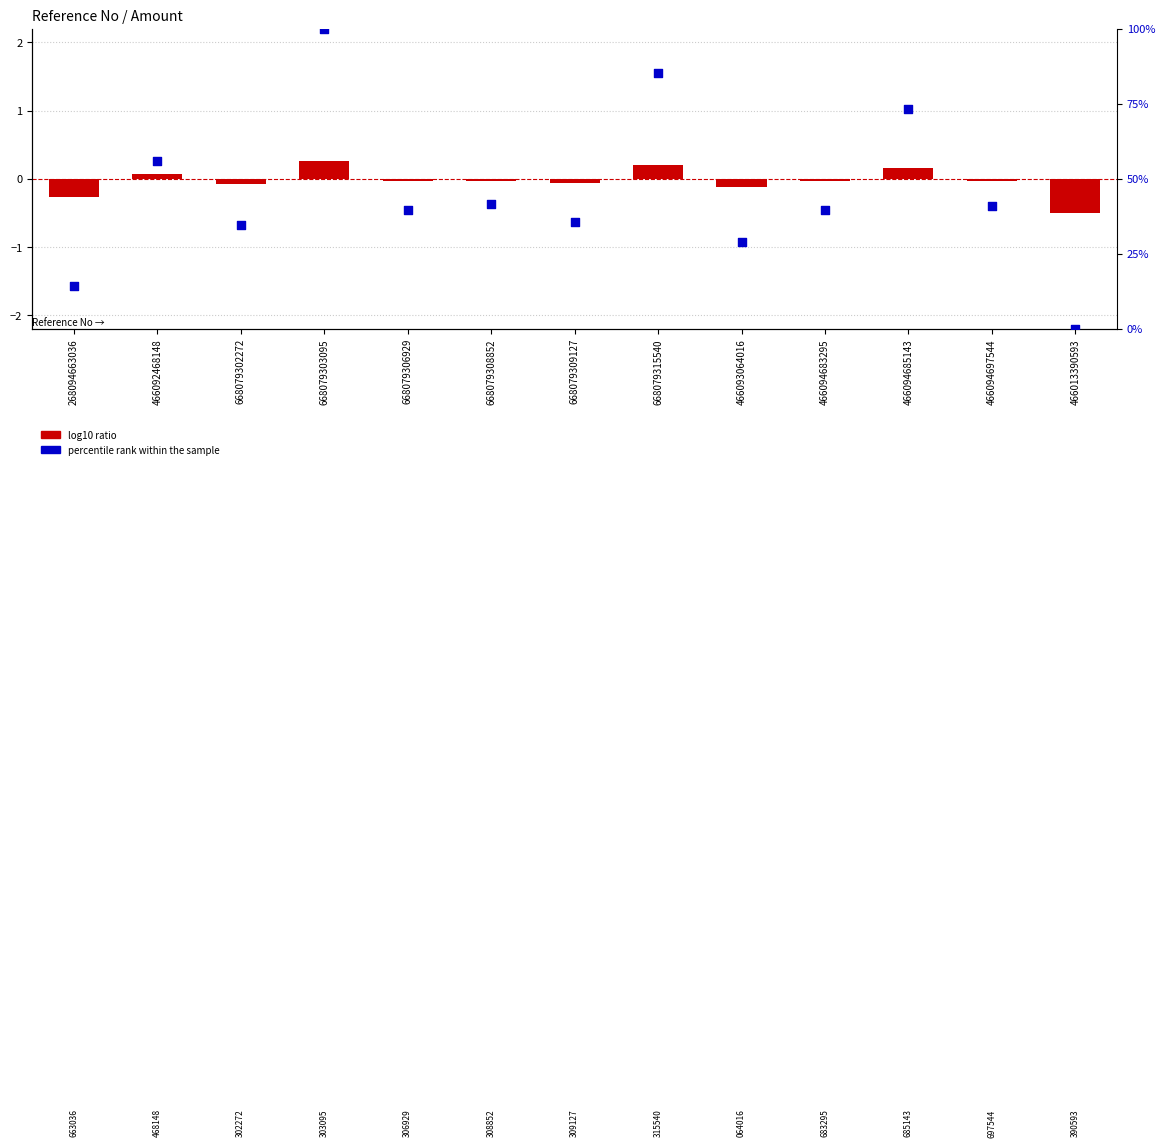

Which series has the largest Y range (max minus min)?

percentile rank within the sample